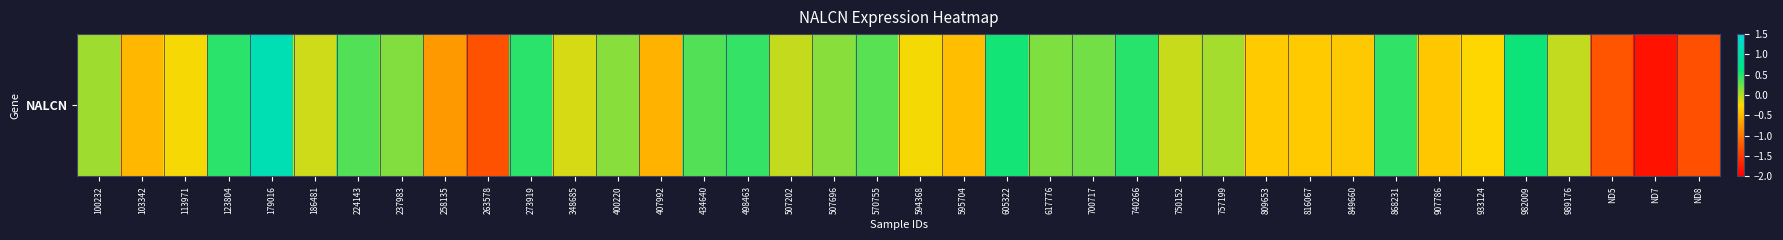

What is the difference between the maximum and minimum values?

3.0